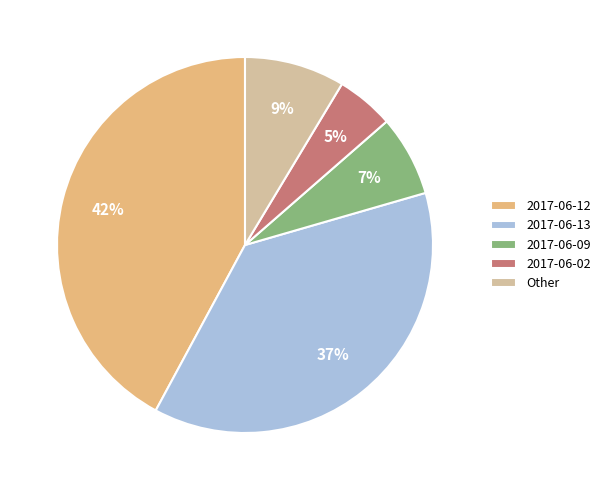

How many segments does this pie chart have?

5